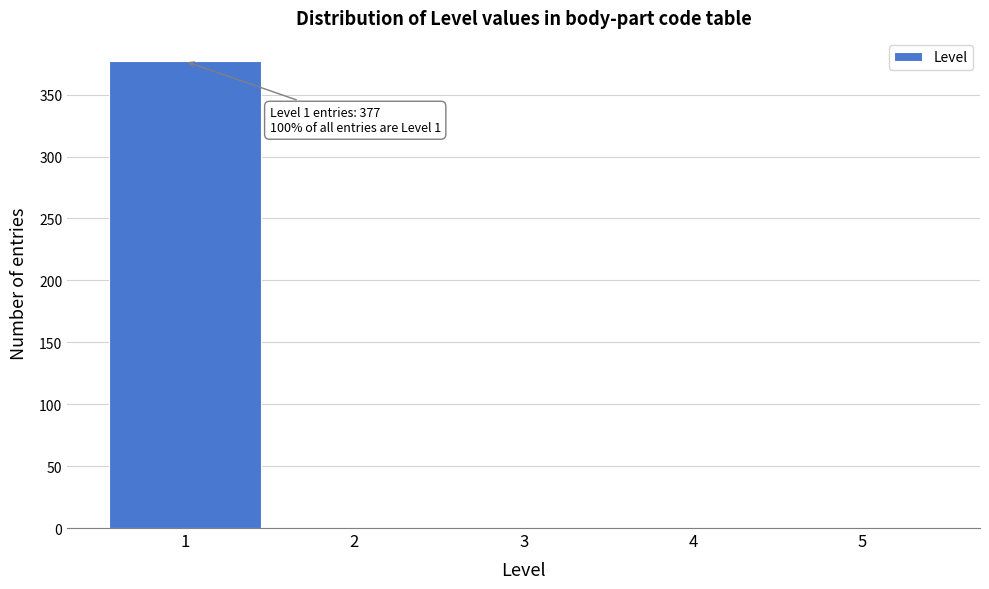

Which range on the x-axis has the tallest bar?

0.5 to 1.5